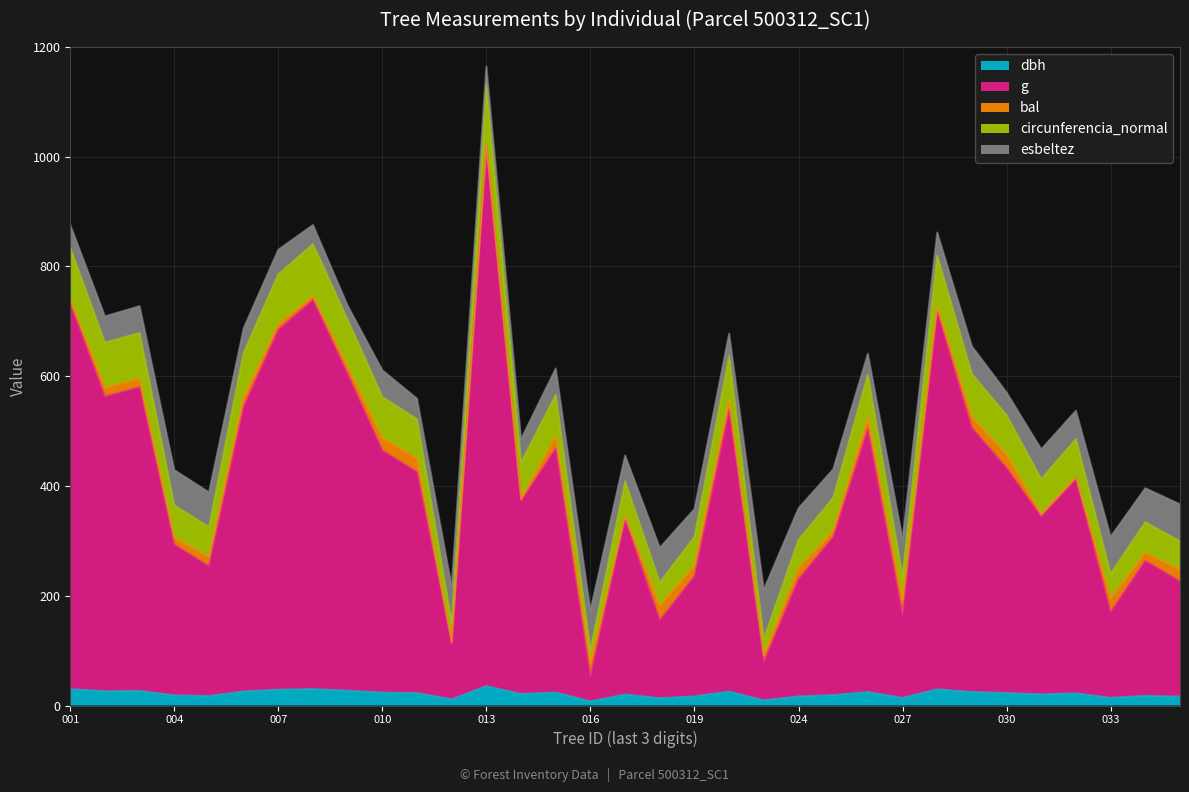

Does the chart display data point markers on the line(s)?

No